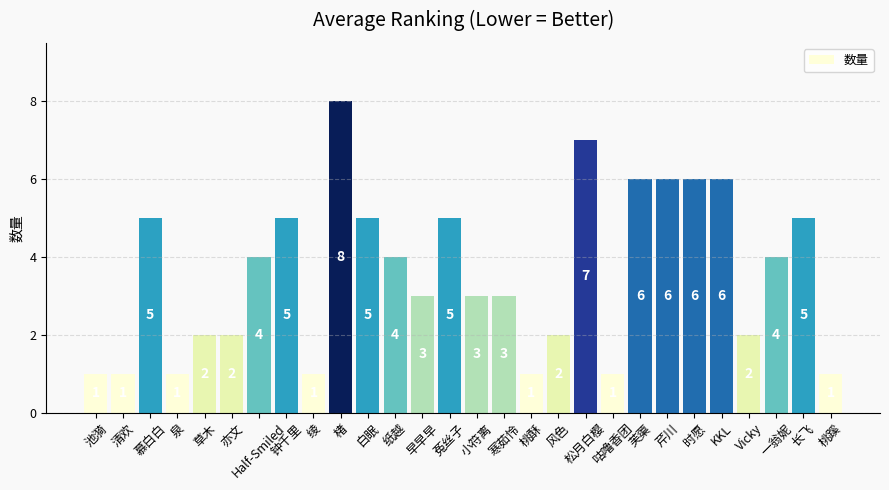

Which has a higher value, 芹川 or 绫?

芹川